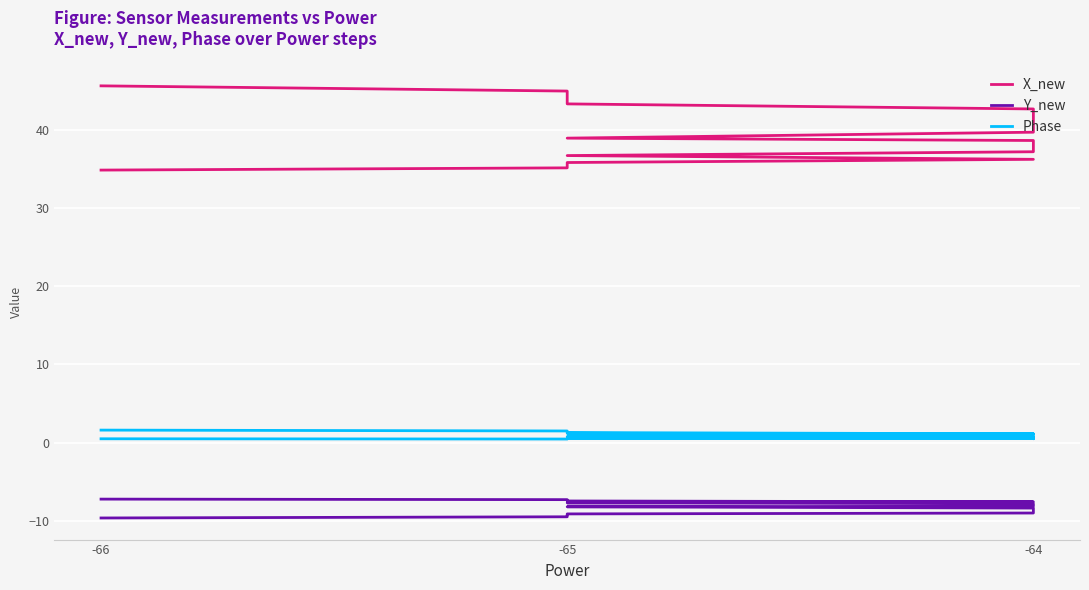

What is the sum of all X_new values?

842.5